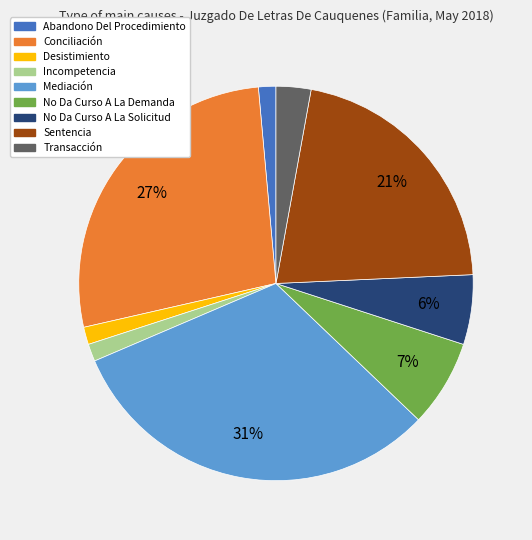

Does any single category account for the majority?

No